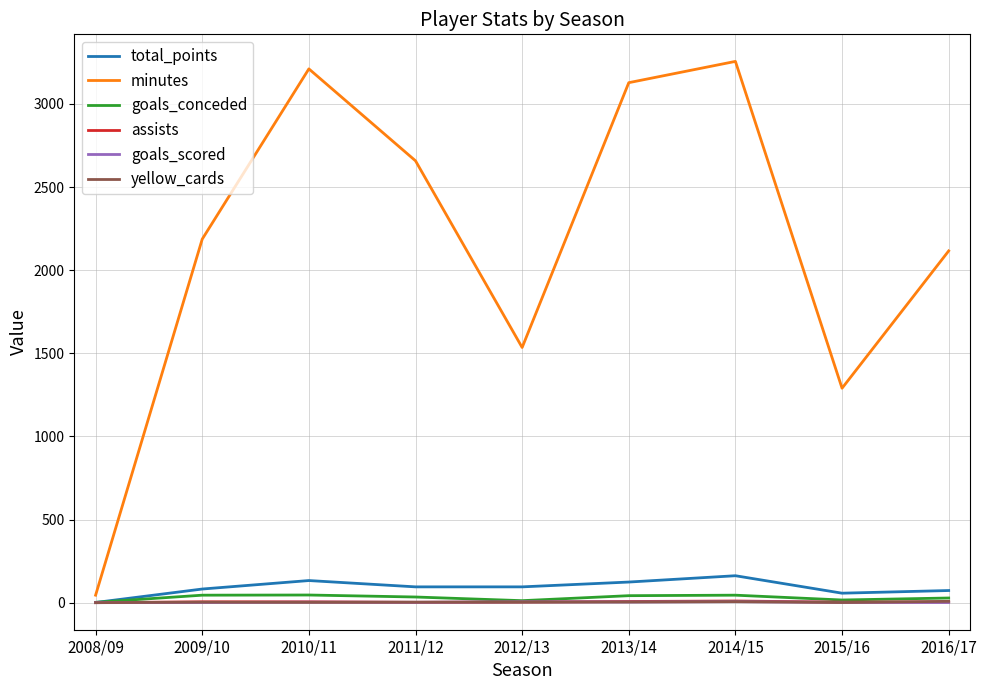

Which series has the widest spread of values?

minutes